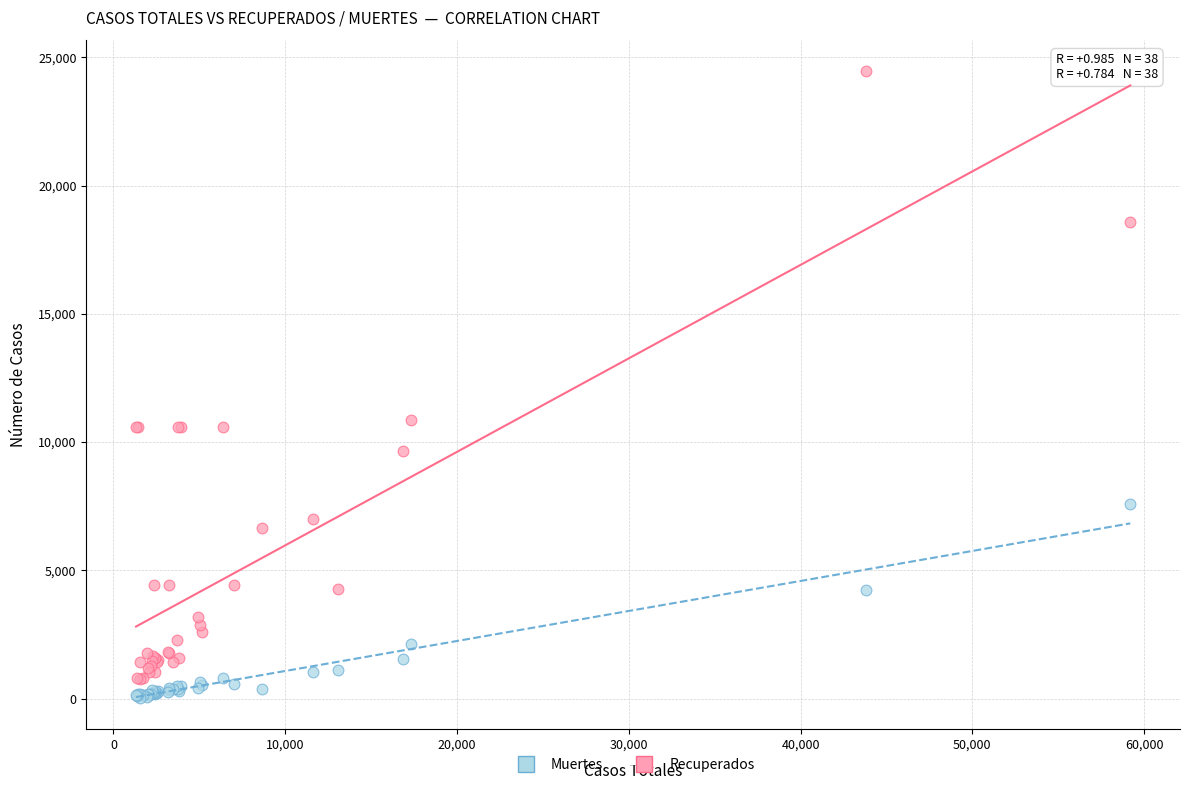

Which series reaches the maximum Y coordinate?

Recuperados